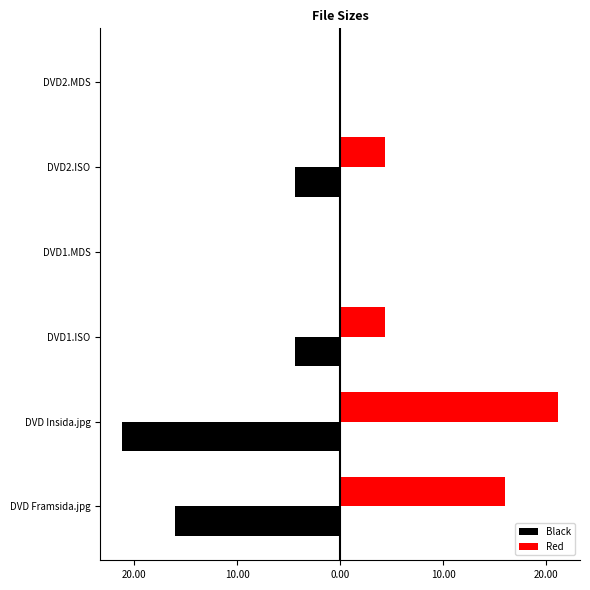

What are all the series names shown in the legend?

Black, Red